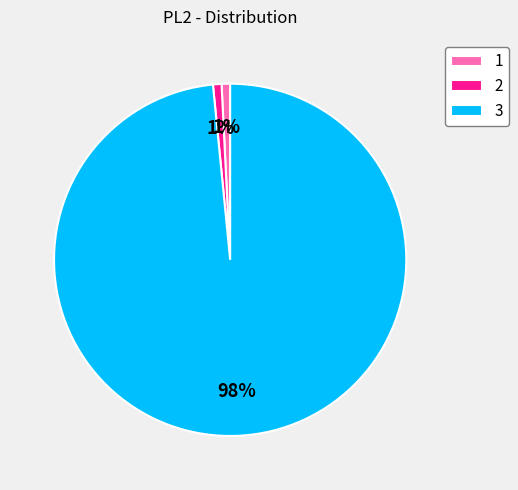

Is the sum of 3 and 2 greater than half?

Yes